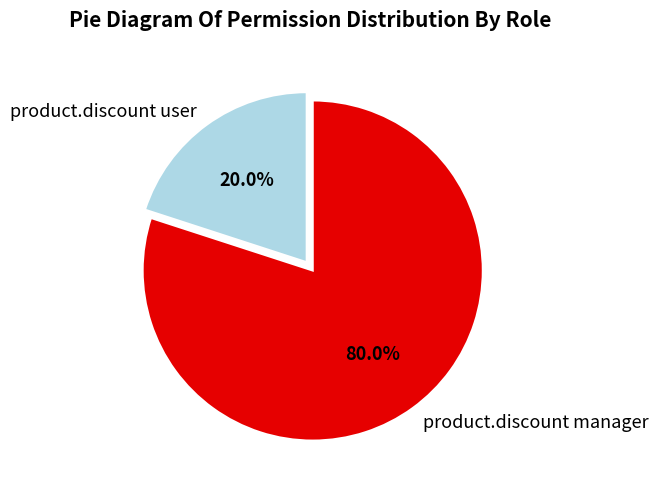

To the nearest percent, what is the difference between the product.discount manager and product.discount user slice percentages?

60%